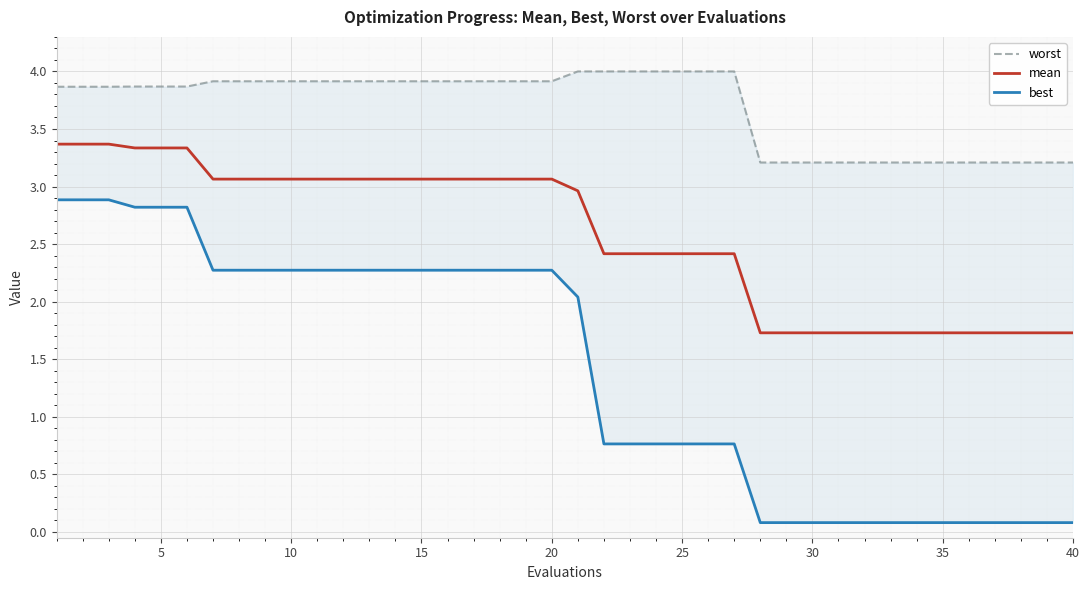

Is it true that mean equals 1.7 at 40?

True